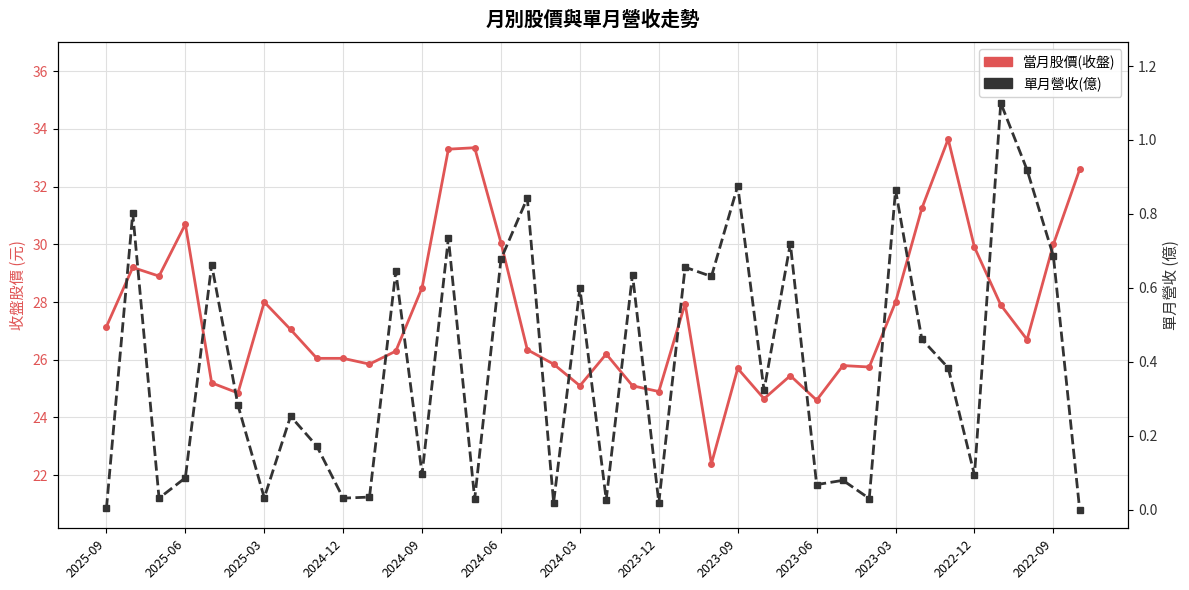

Reading left to right, transcribe all the data shown in this chart.

當月股價(收盤): 27.1	29.2	28.9	30.7	25.2	24.9	28.0	27.1	26.1	26.1	25.9	26.3	28.5	33.3	33.4	30.1	26.4	25.9	25.1	26.2	25.1	24.9	27.9	22.4	25.7	24.6	25.4	24.6	25.8	25.8	28.0	31.2	33.6	29.9	27.9	26.7	30.0	32.6
單月營收(億): 0.0	0.8	0.0	0.1	0.7	0.3	0.0	0.3	0.2	0.0	0.0	0.6	0.1	0.7	0.0	0.7	0.8	0.0	0.6	0.0	0.6	0.0	0.7	0.6	0.9	0.3	0.7	0.1	0.1	0.0	0.9	0.5	0.4	0.1	1.1	0.9	0.7	0.0